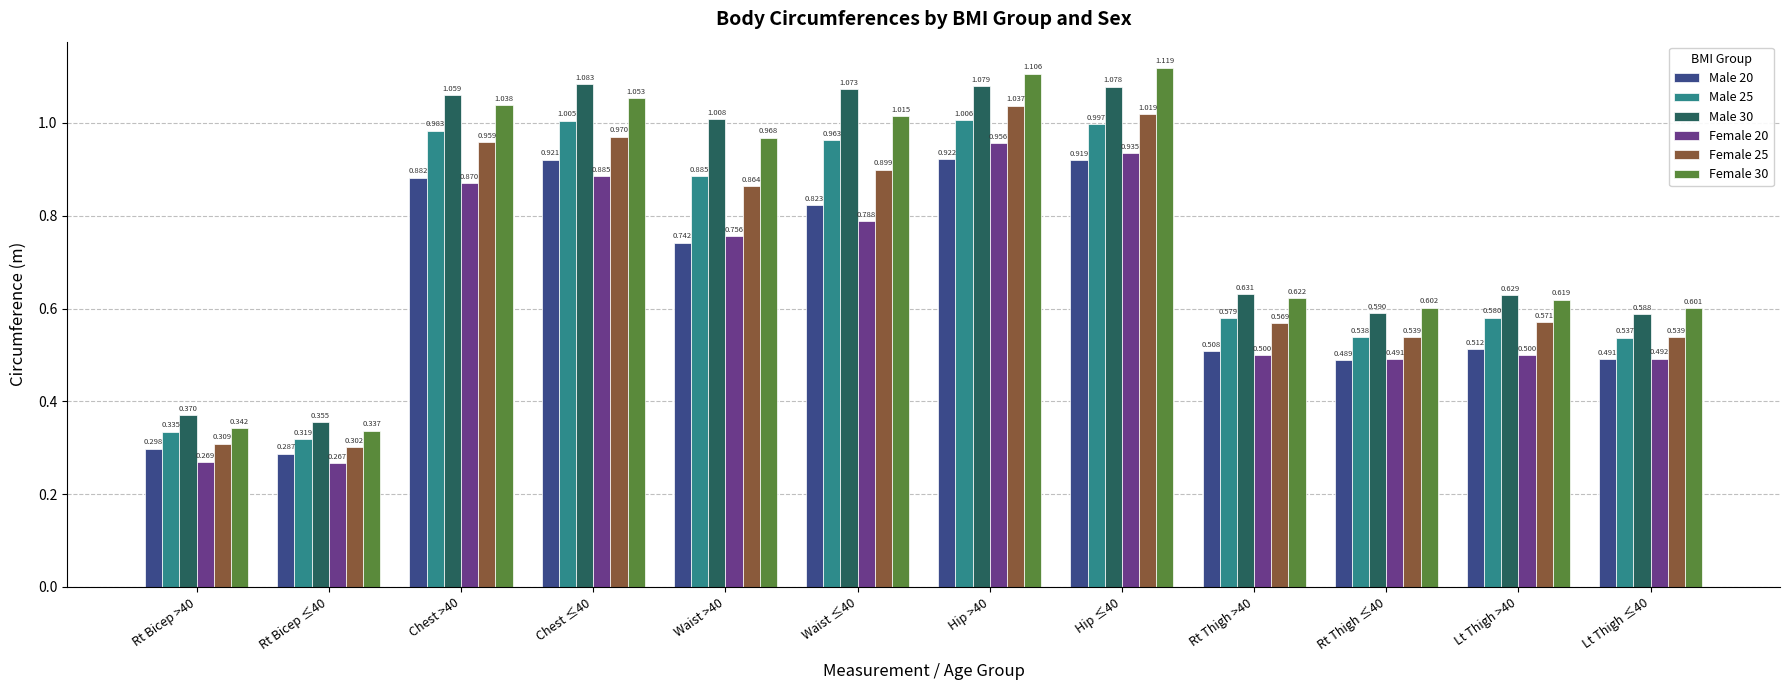

How many bars are there in each group?

6